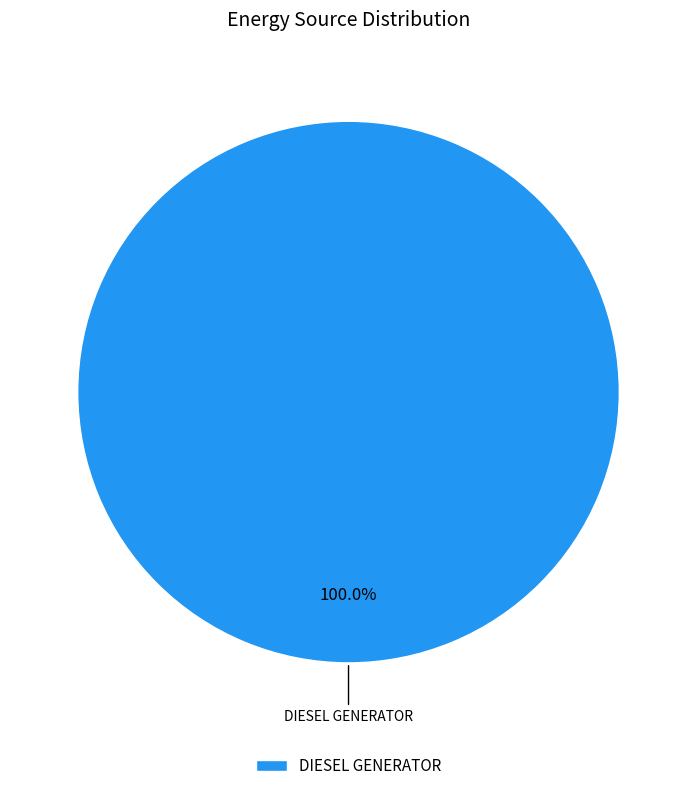

Rank the categories by value from highest to lowest.

DIESEL GENERATOR